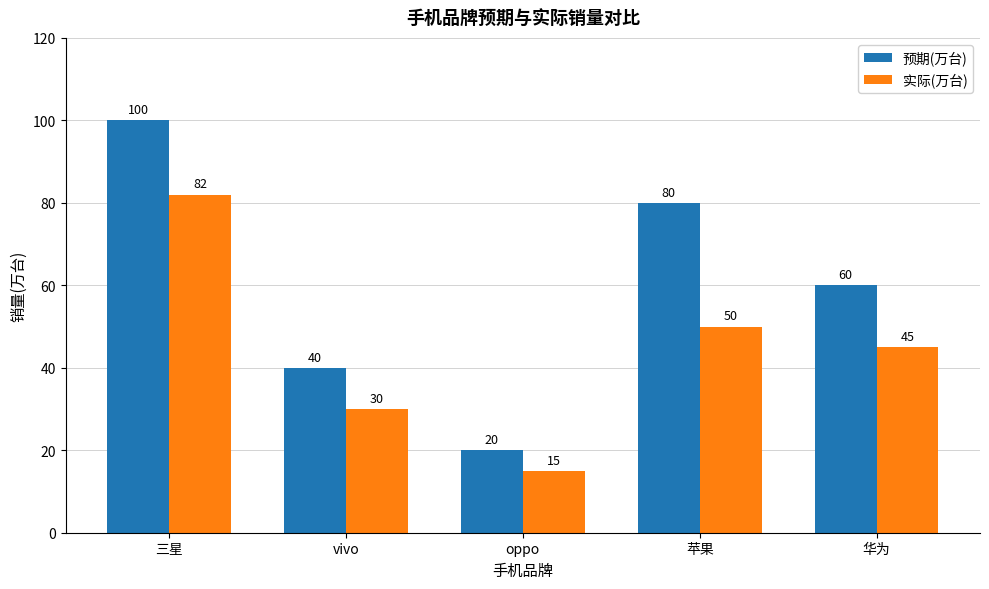

How many data points does each series have?

5